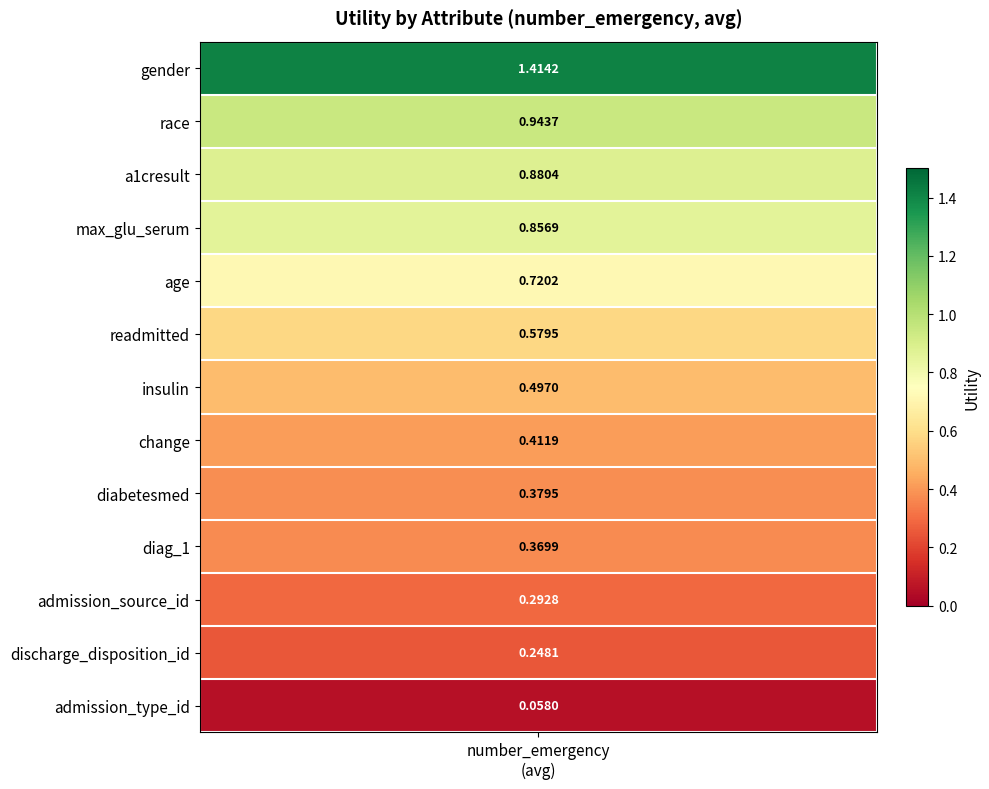

The value at readmitted is 0.6. True or false?

True